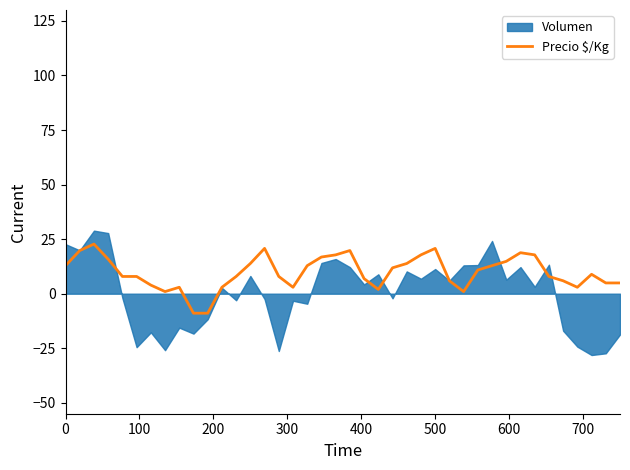

What is the highest value of the Precio $/Kg series?

22.7